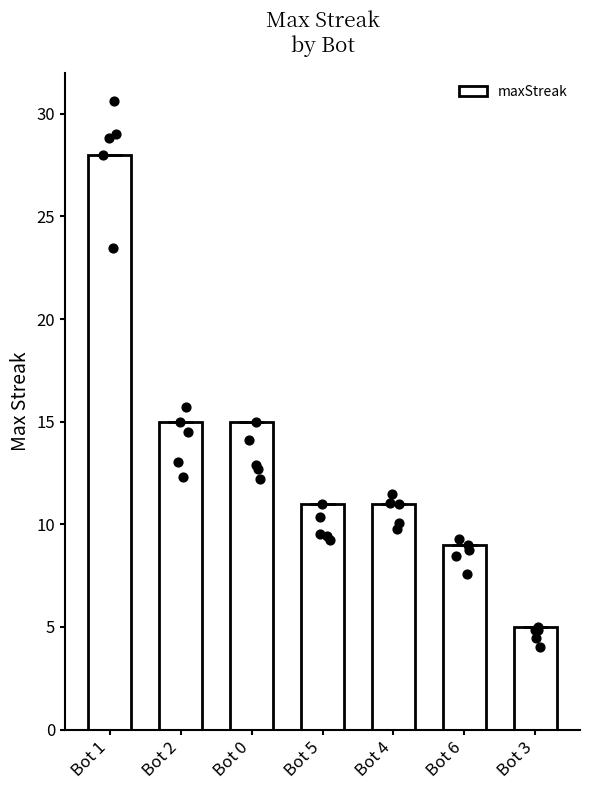

What is the change in value from Bot 0 to Bot 4?

-4